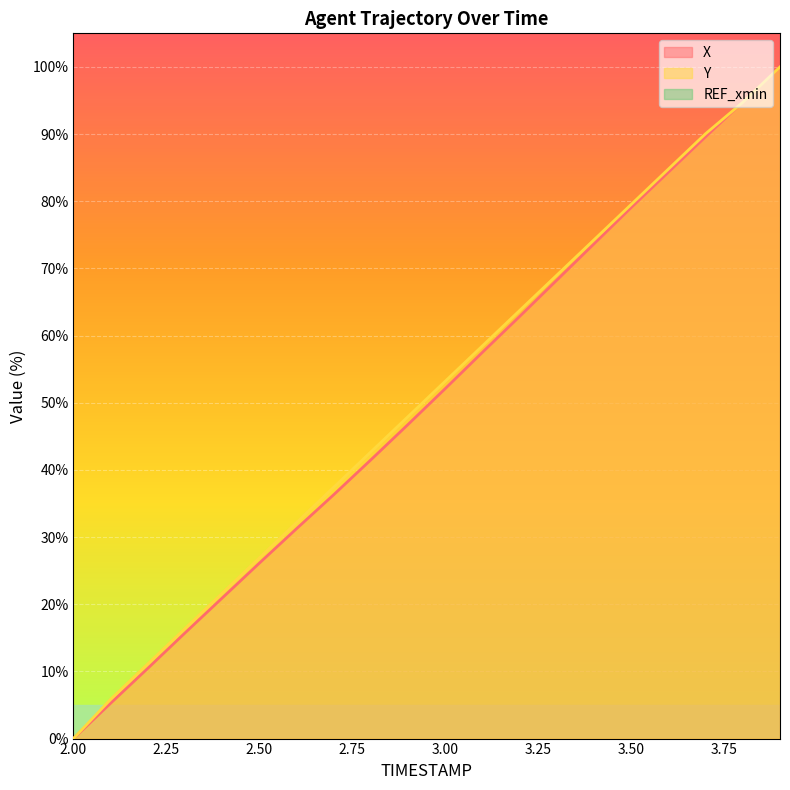

True or false: Y and X cross at least once.

True